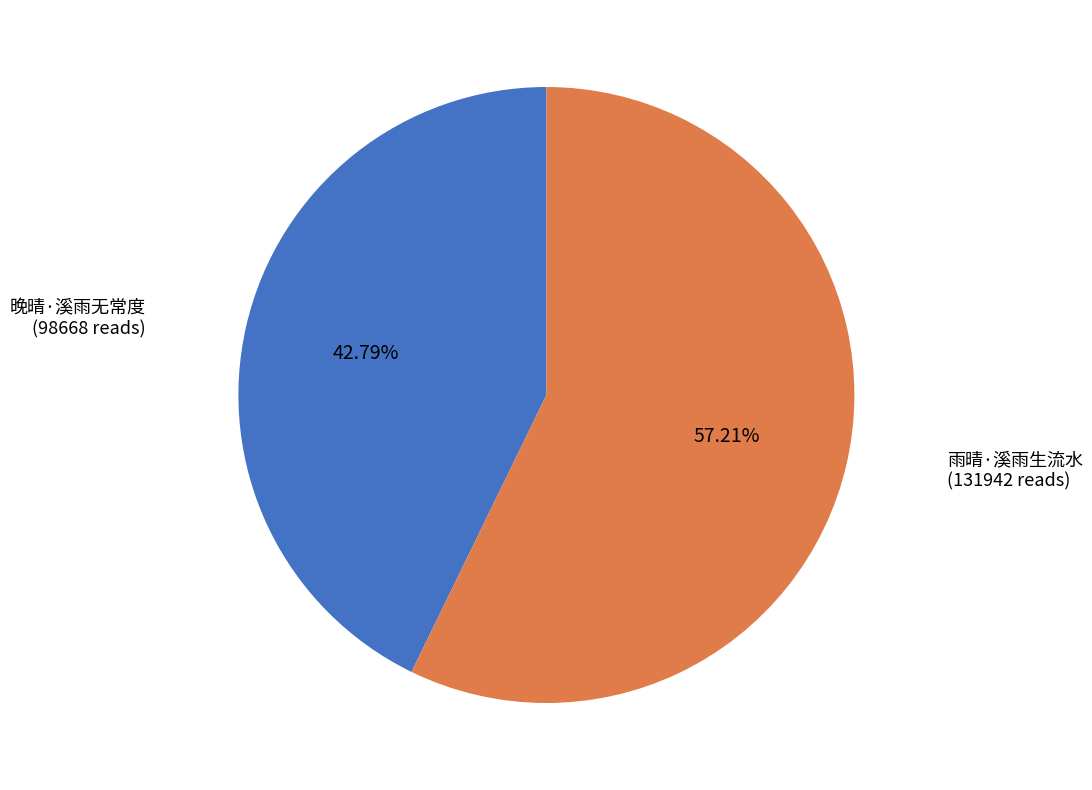

Is there any slice that represents more than half of the pie?

Yes